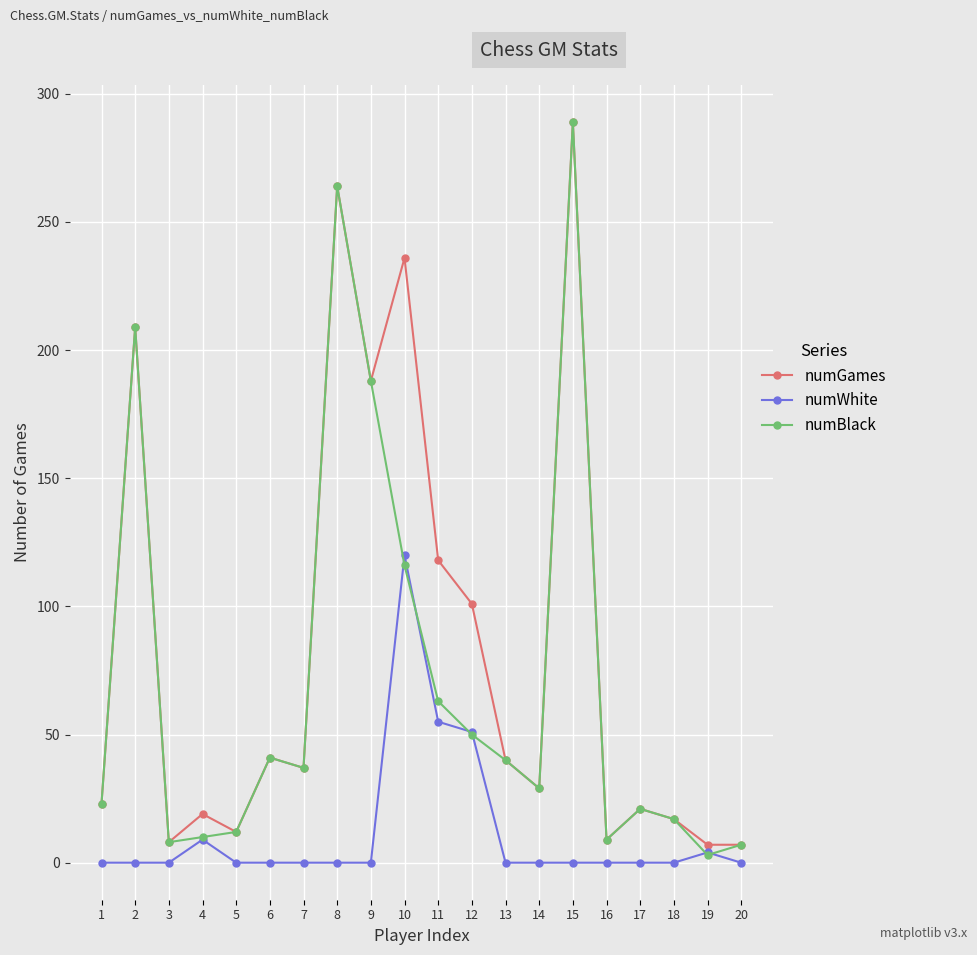

Rank the series by their average value, from lowest to highest.

numWhite, numBlack, numGames